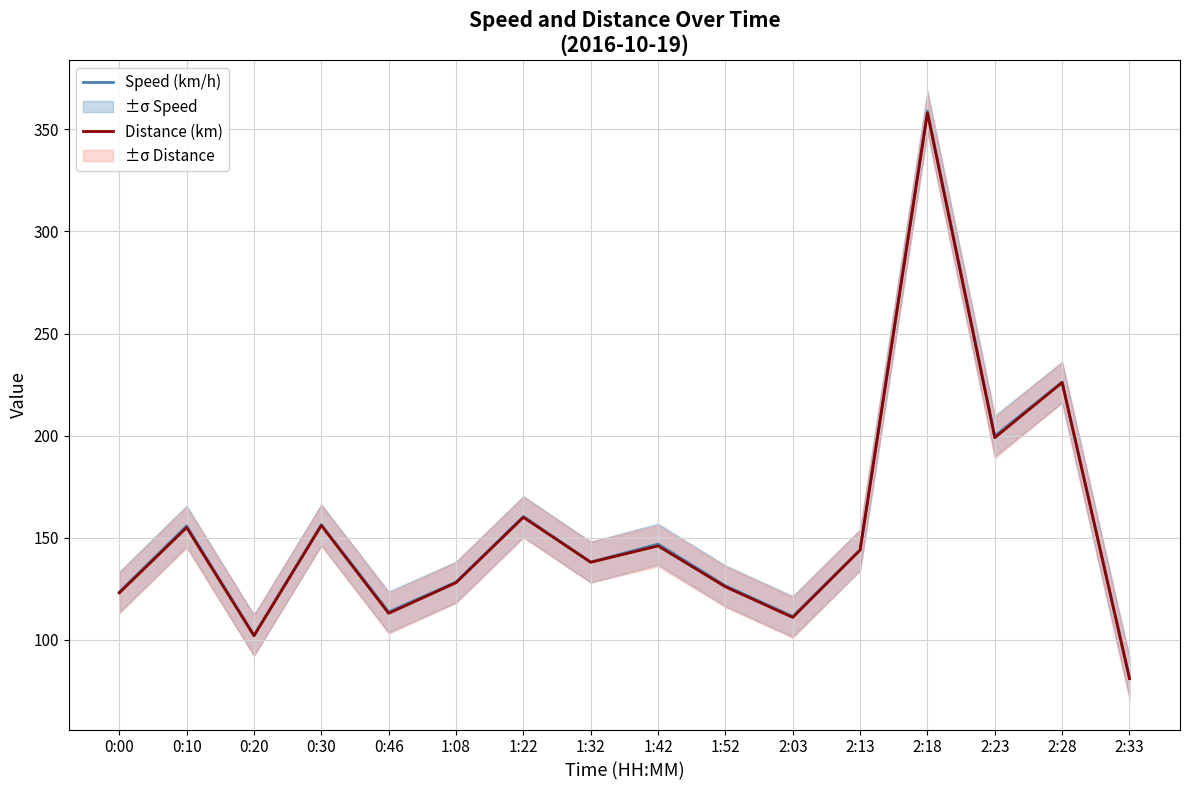

Where is Distance (km) nearest to the value 219?

2:28